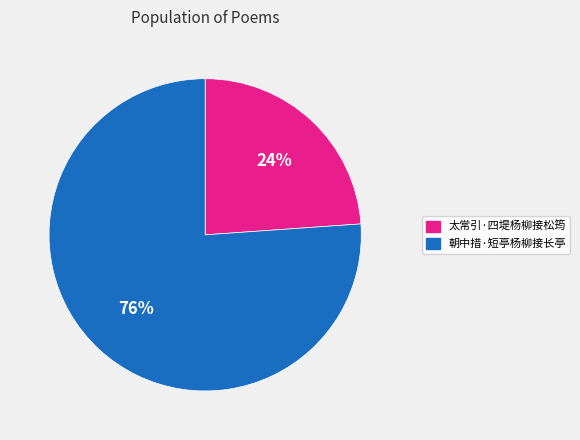

To the nearest percent, what is the combined percentage of 太常引·四堤杨柳接松筠 and 朝中措·短亭杨柳接长亭?

100%